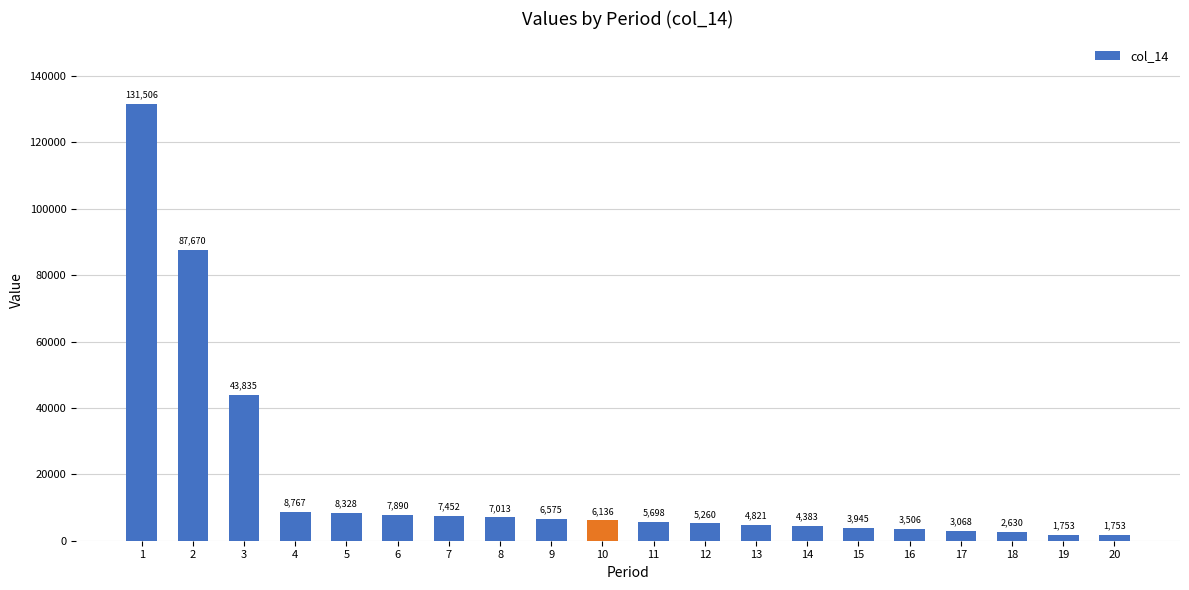

Which label corresponds to the largest value in the chart?

1